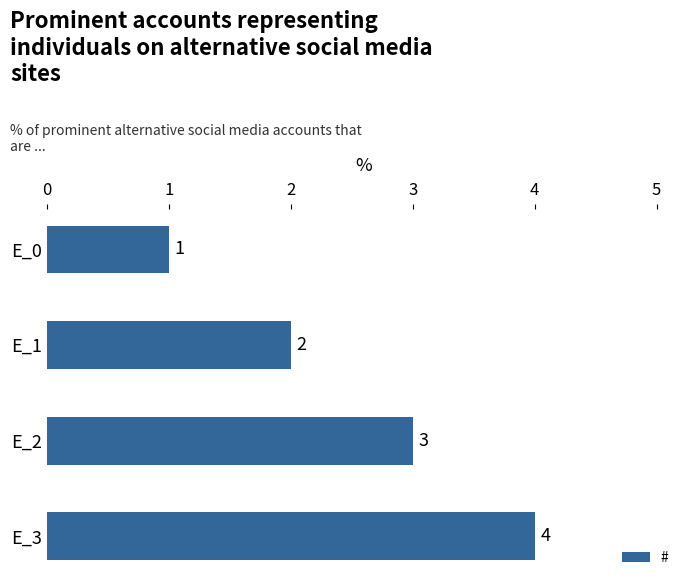

What is the difference between the maximum and minimum values?

3